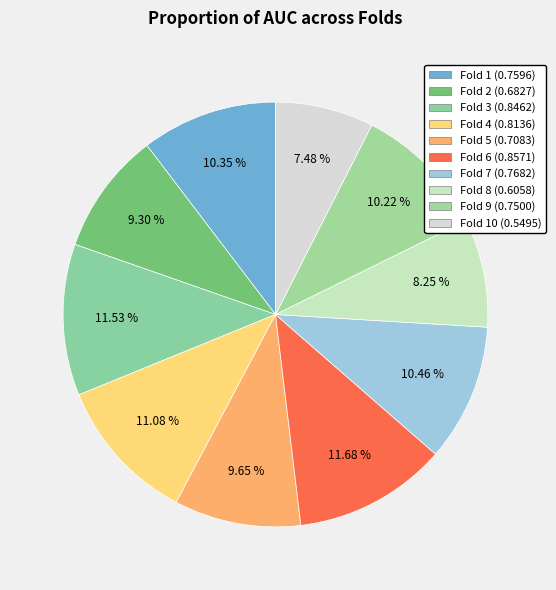

Which category has the biggest portion of the pie?

Fold 6